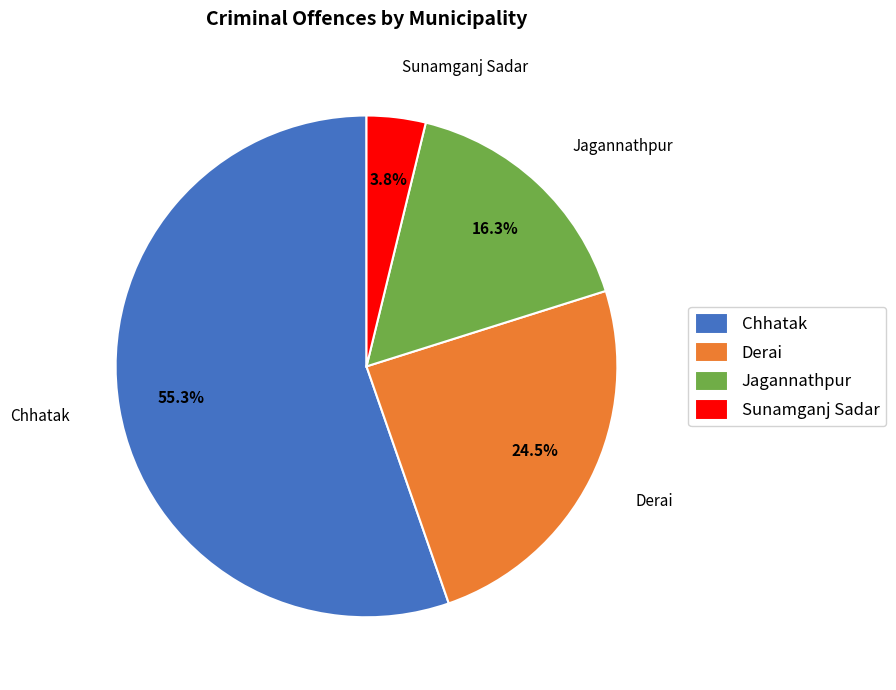

What portion of the pie excludes Derai?

75.5%